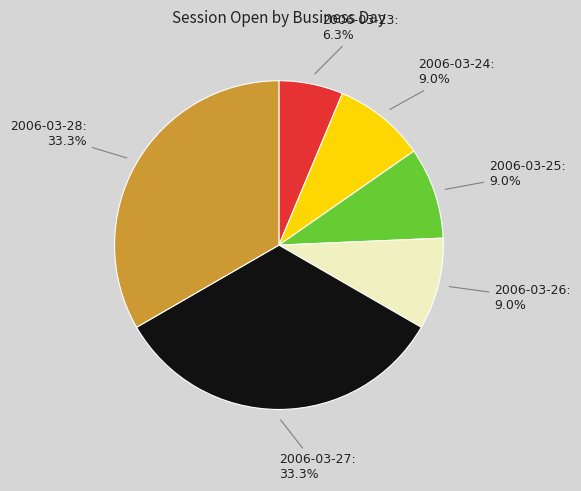

The 2006-03-27 slice represents 9% of the pie. True or false?

False